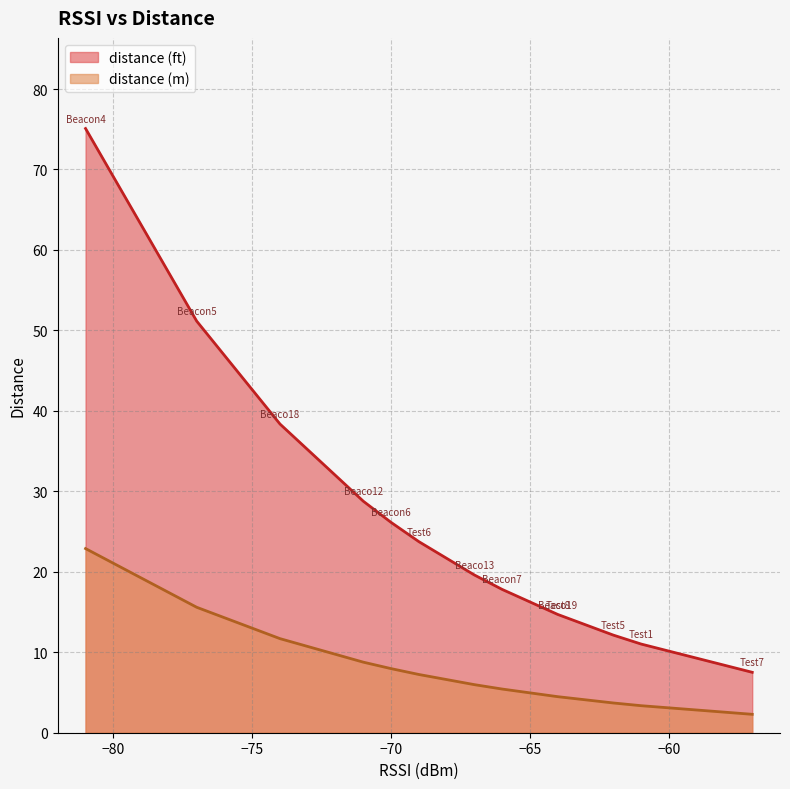

How many data points in distance (m) are above 5?

8